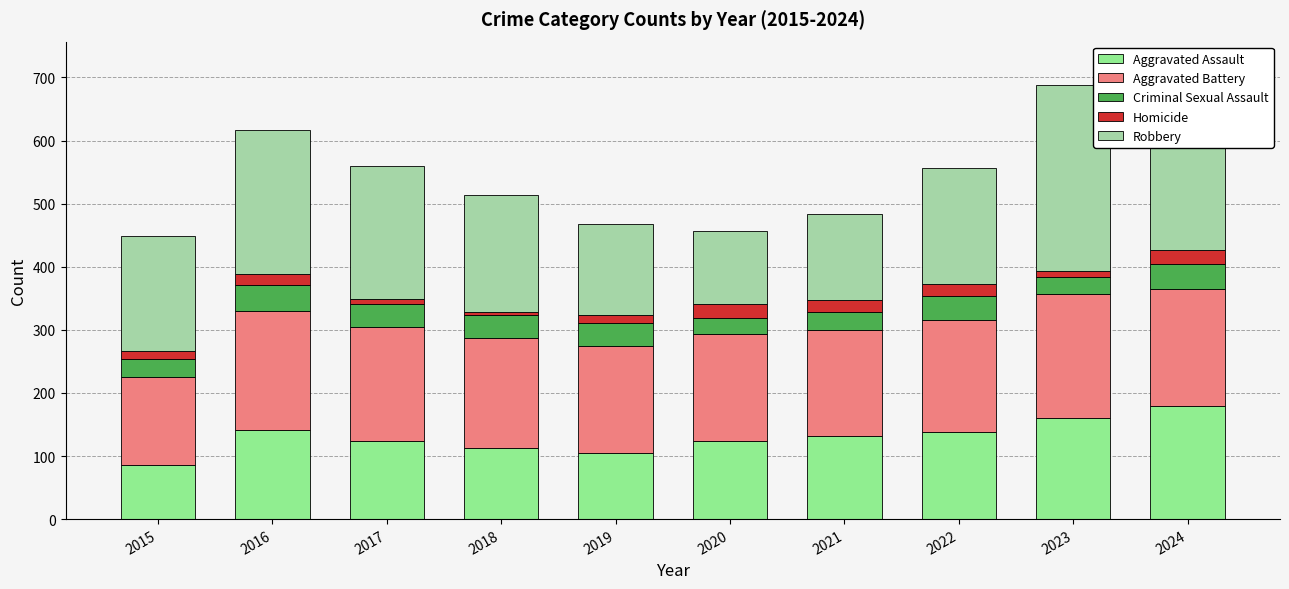

What is the difference between the maximum and minimum values in the Homicide series?

17